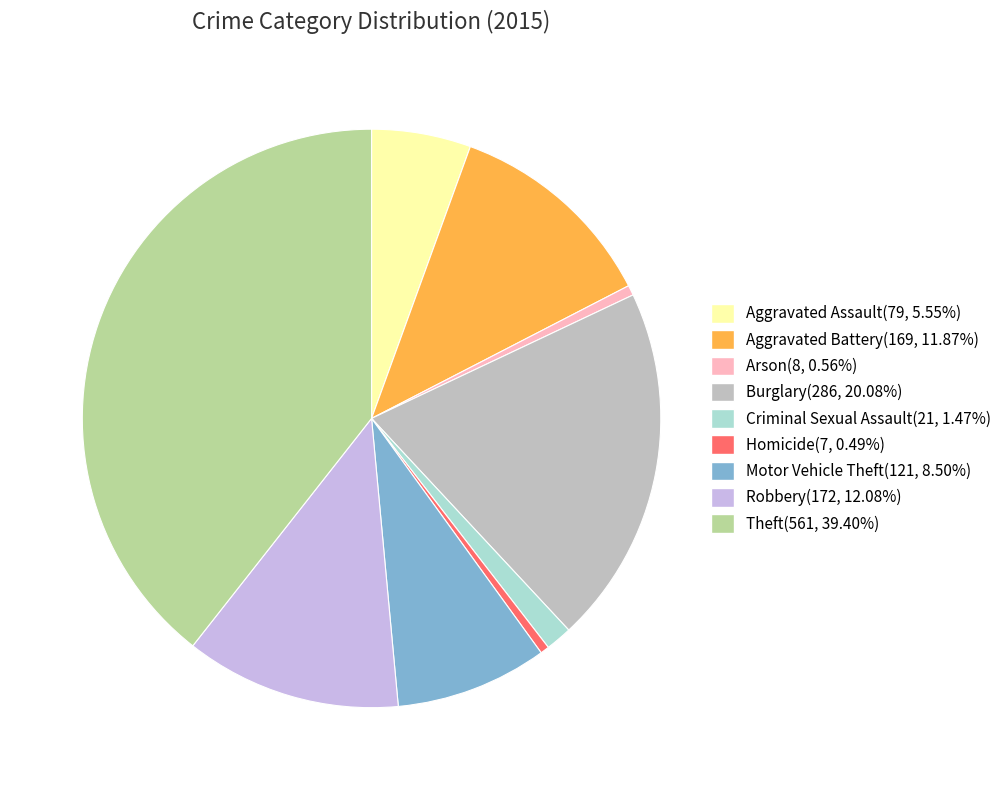

Which category has the biggest portion of the pie?

Theft